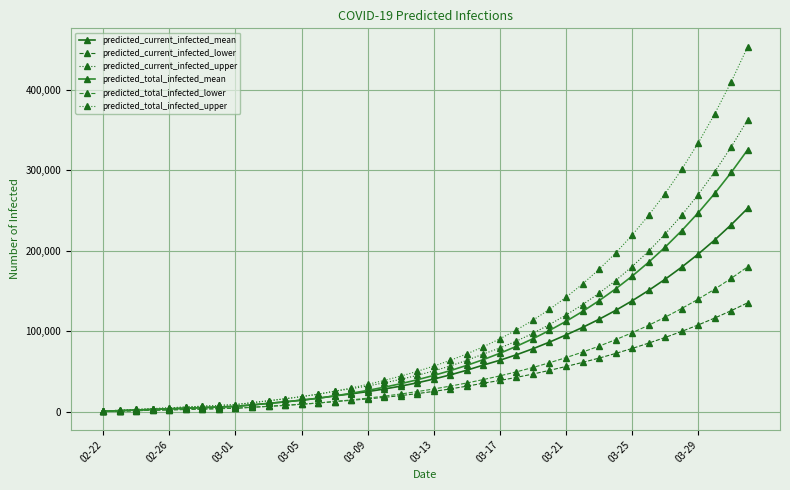

Is this an area chart (filled region under the line)?

No